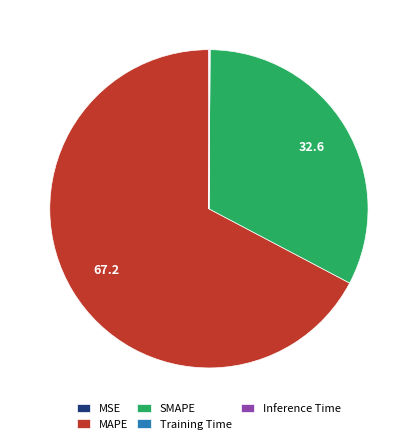

Which slice is the largest?

MAPE